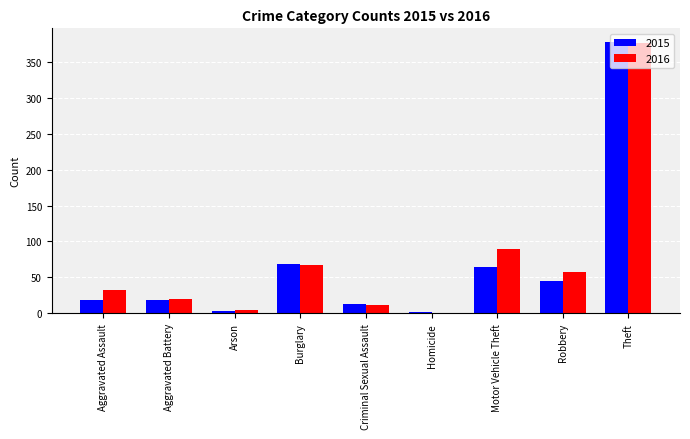

What is the sum of the 2015 values at Burglary and Motor Vehicle Theft?

132